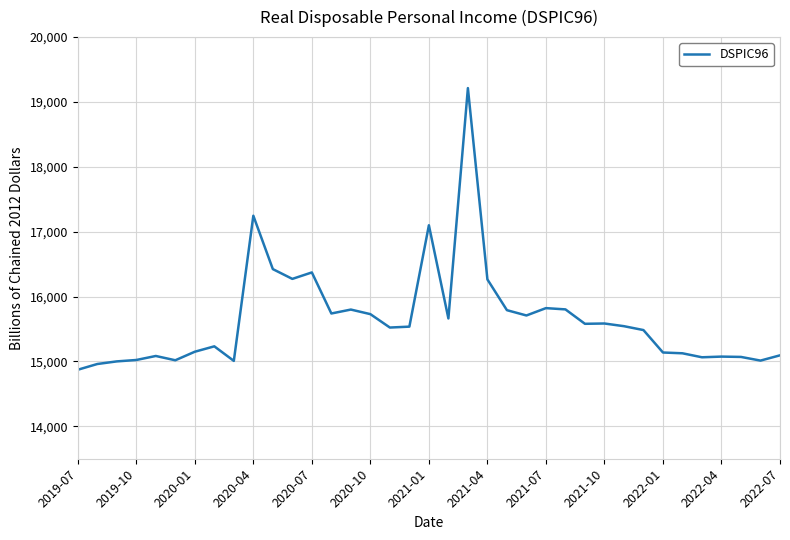

What is the smallest value displayed?

14871.8